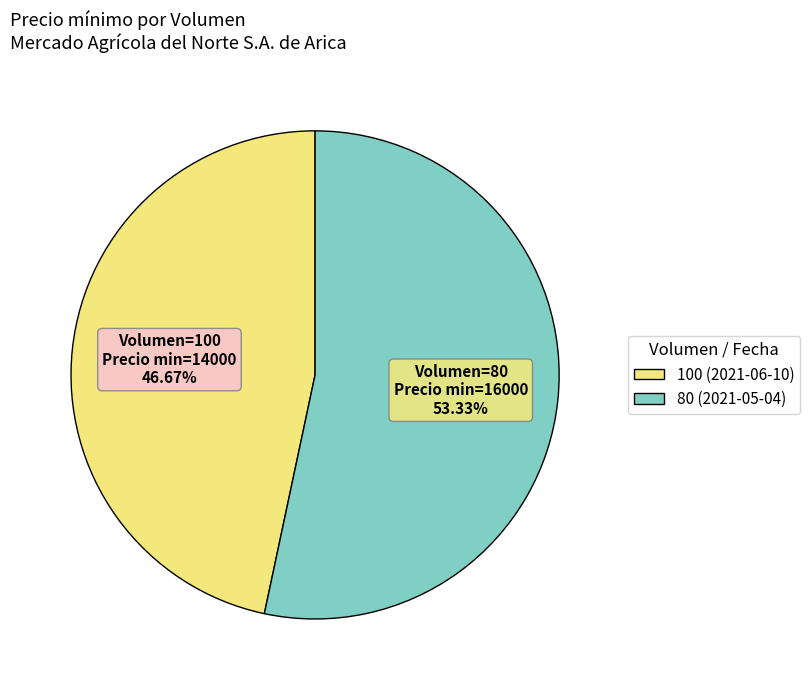

How many segments does this pie chart have?

2